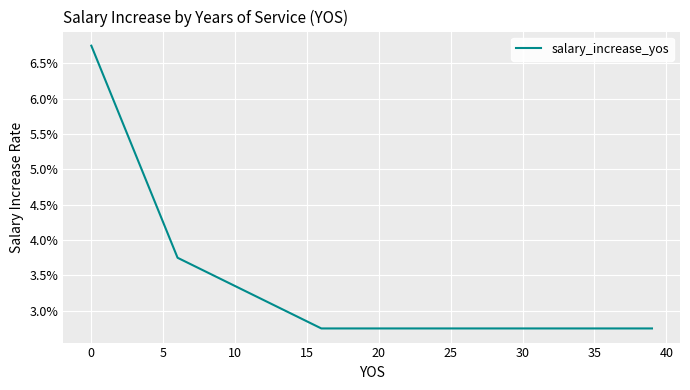

True or false: the data has more than 0 interior local peaks.

False